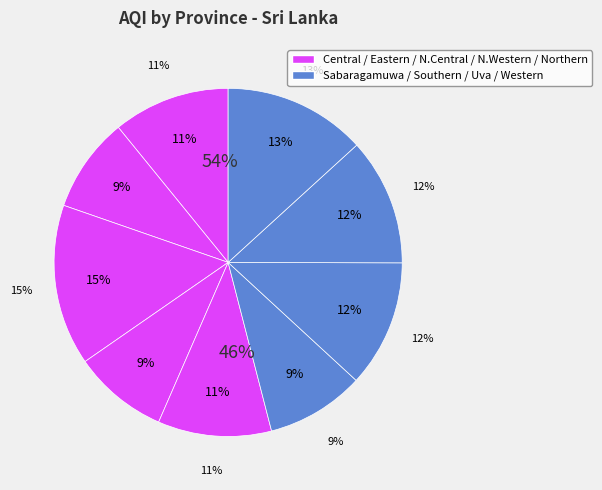

Which category has the biggest portion of the pie?

North Central